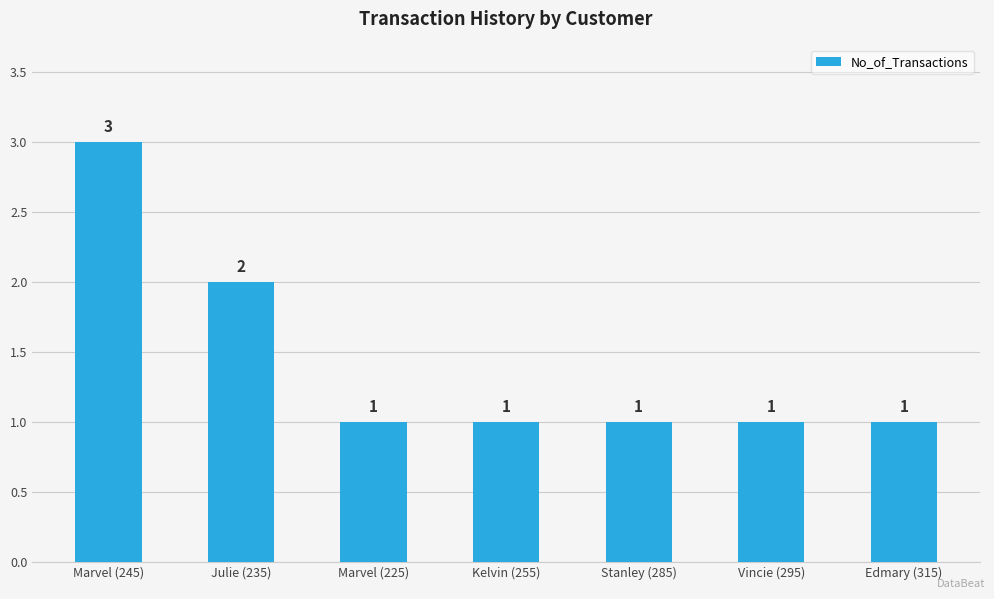

What is the smallest value displayed?

1